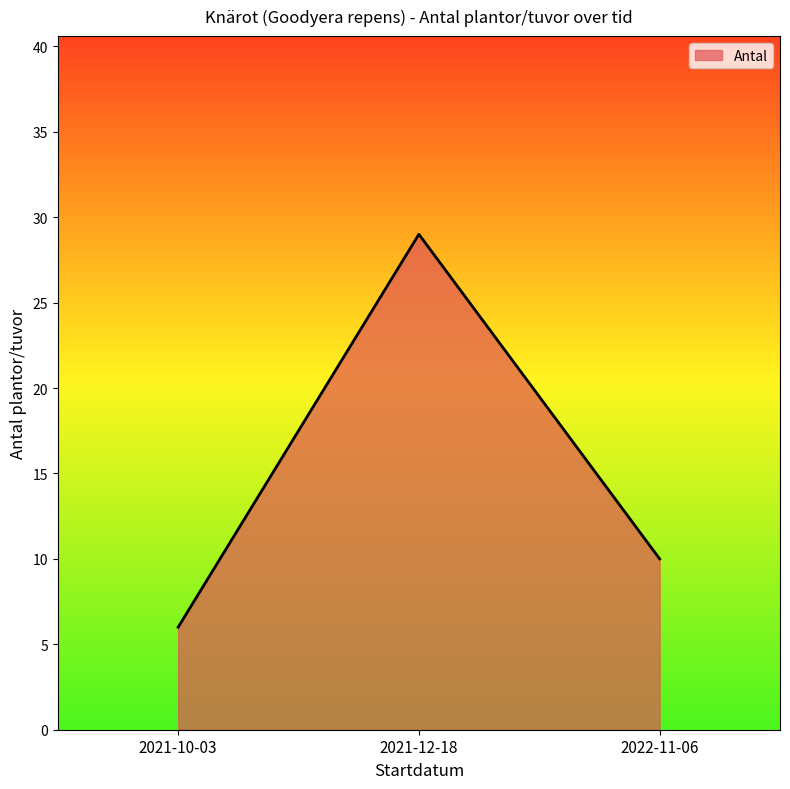

What is the difference between the maximum and minimum values?

23